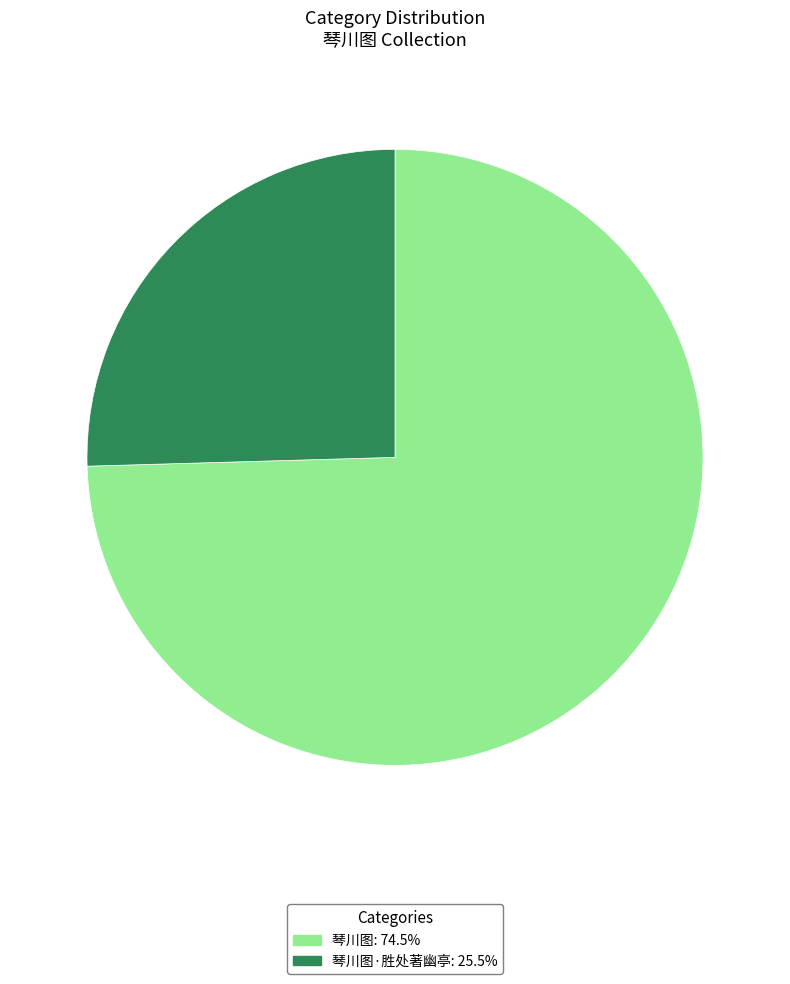

Does any single category account for the majority?

Yes